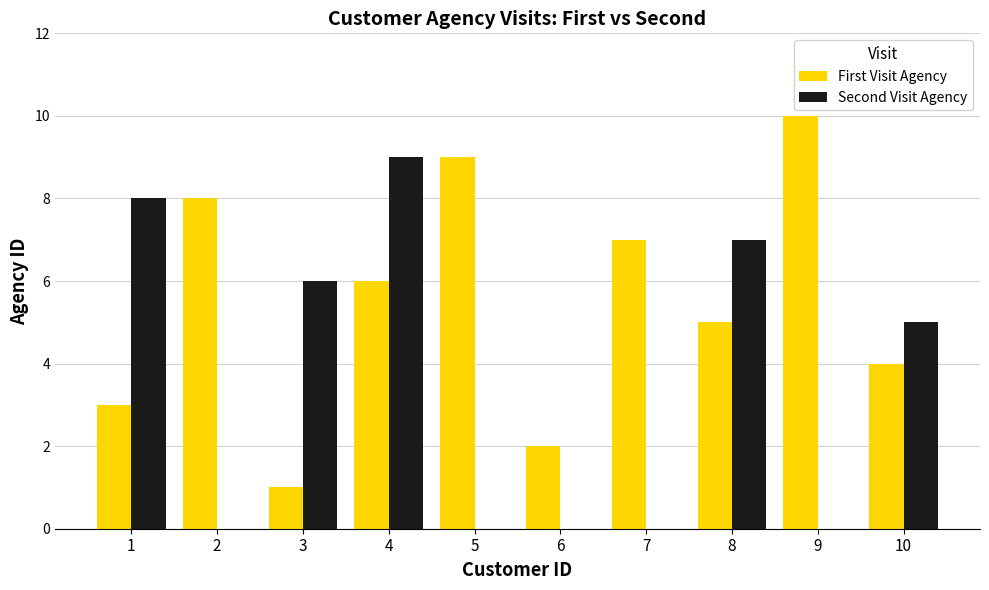

What is the total value across all series at 7?

7